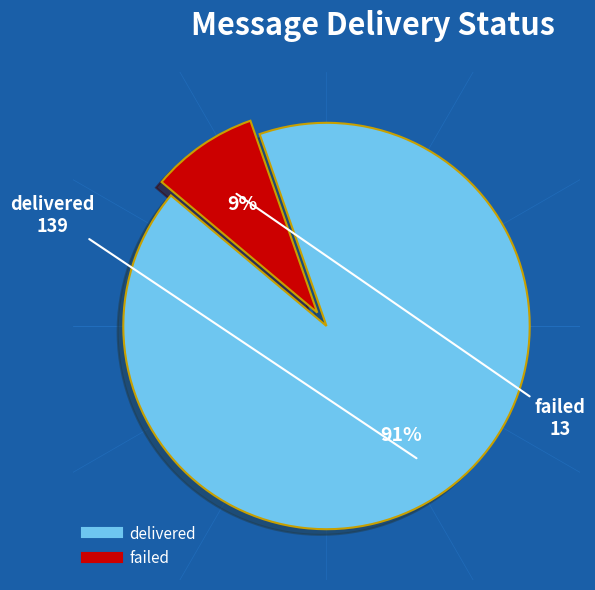

Which slice is the largest?

delivered